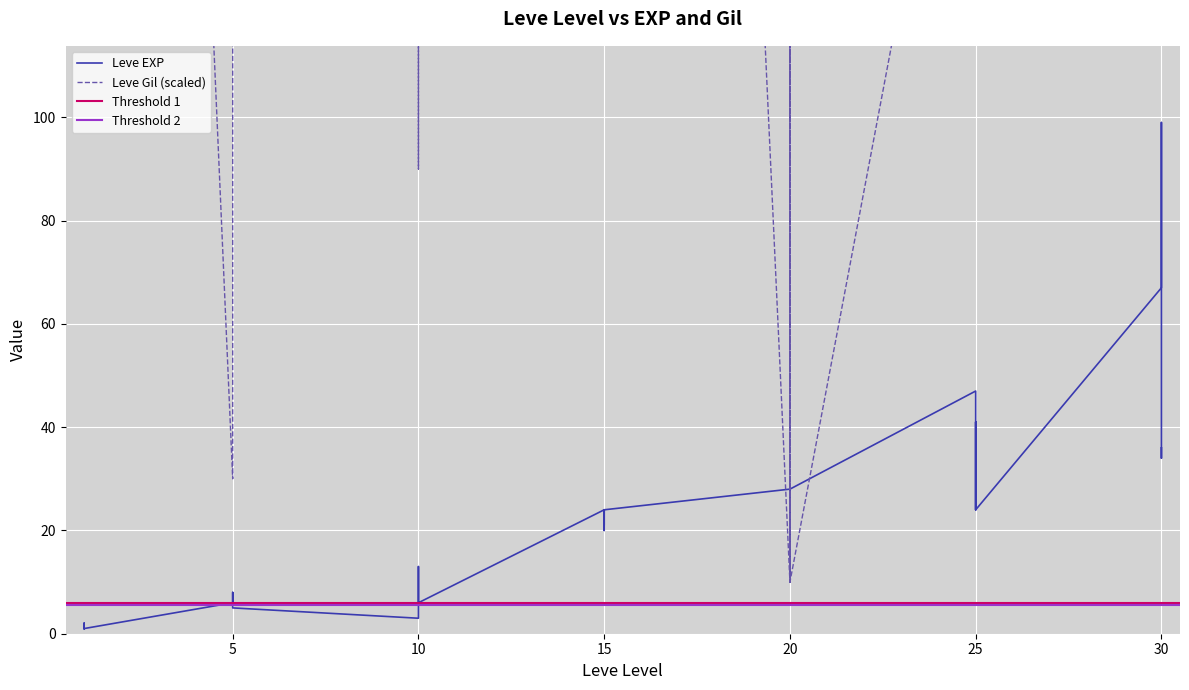

Which label corresponds to the smallest value in the chart?

1